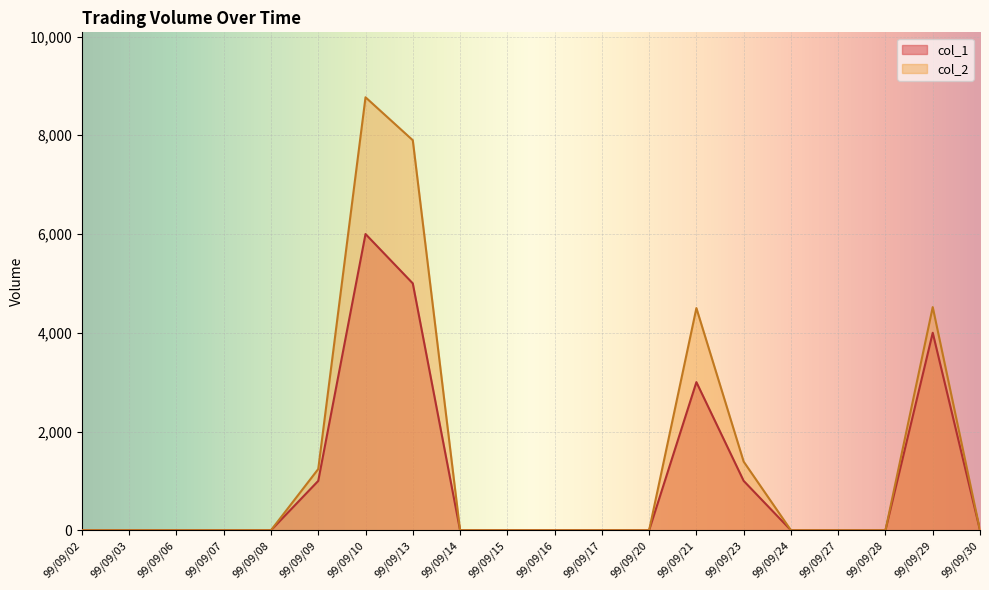

Reading left to right, list all the values displayed in this chart.

col_1: 0	0	0	0	0	1000	6000	5000	0	0	0	0	0	3000	1000	0	0	0	4000	0
col_2: 0	0	0	0	0	1240	8770	7900	0	0	0	0	0	4500	1390	0	0	0	4520	0